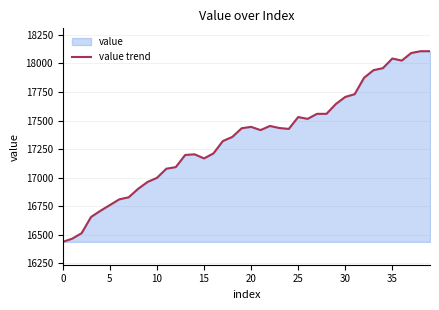

Does the chart display data point markers on the line(s)?

No